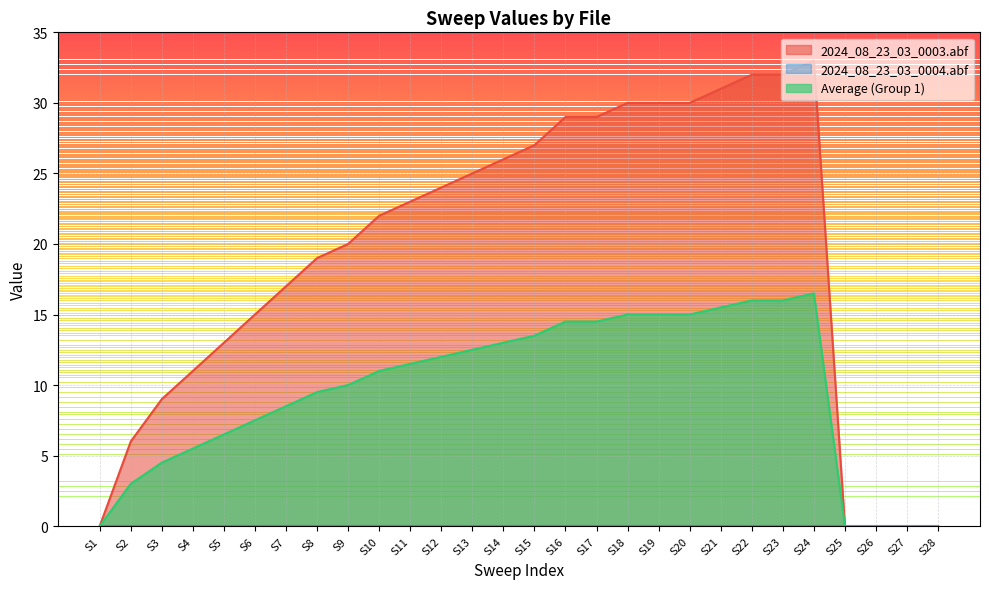

What is the difference between the highest and lowest values at S10?

22.0